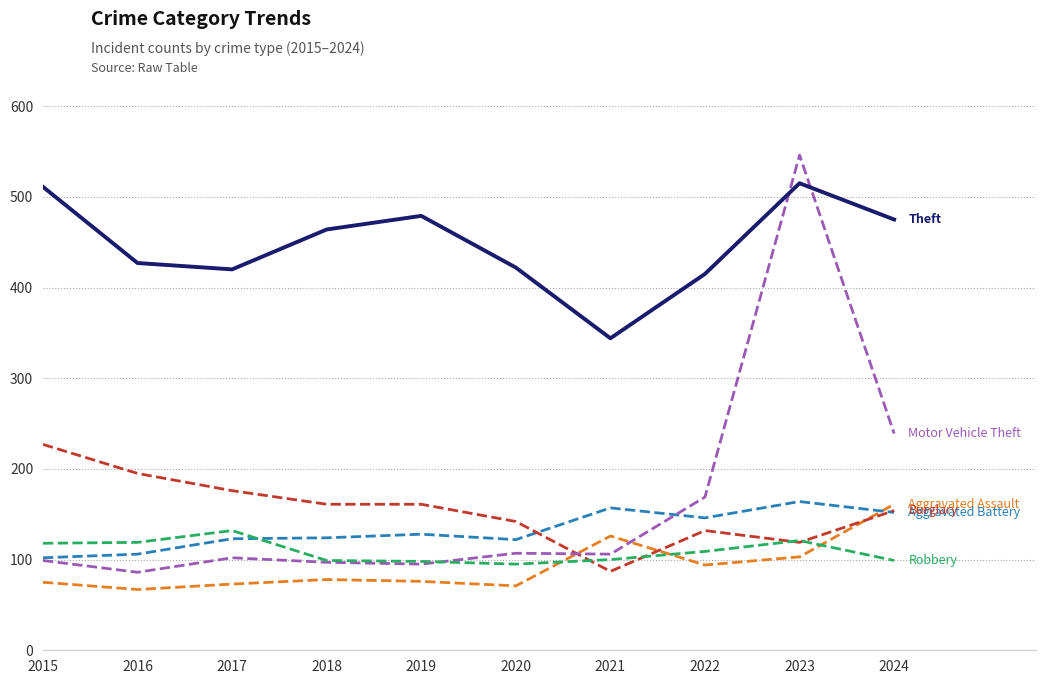

What is the minimum value shown in the chart?

67